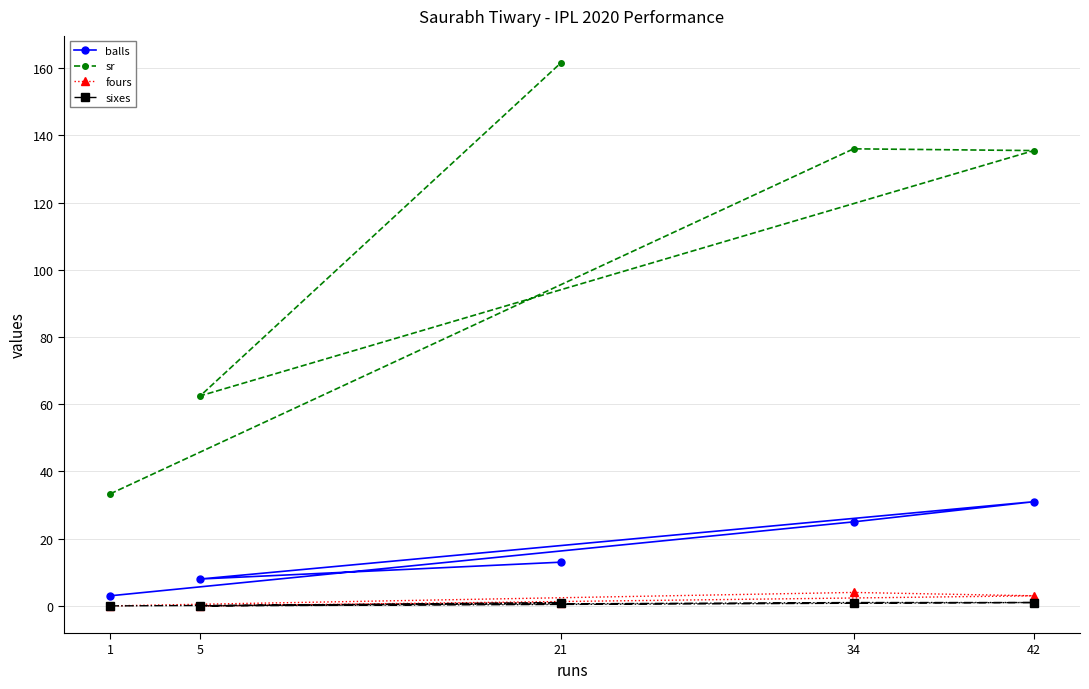

Does the chart display data point markers on the line(s)?

Yes